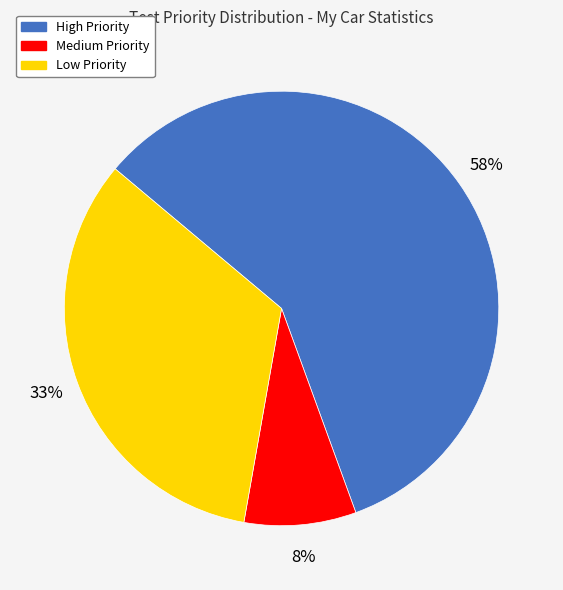

Is it true that High is 58% of the pie?

True